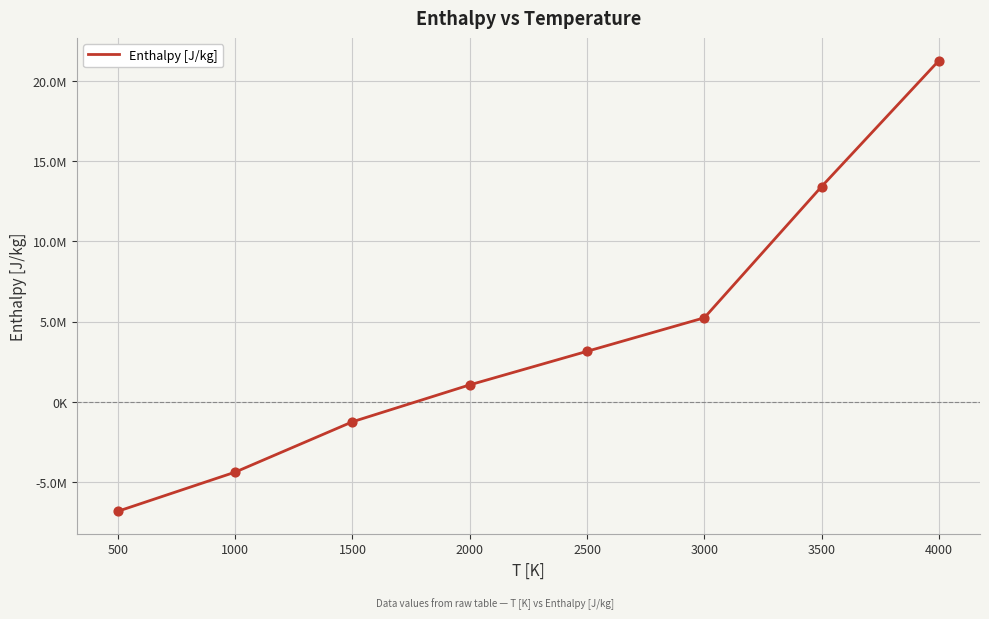

Between 2000 and 1000, which is larger?

2000